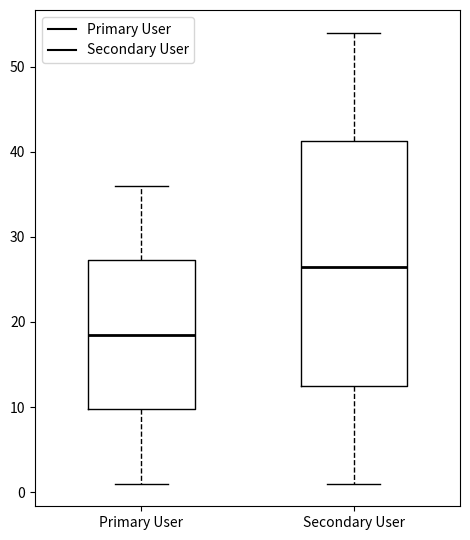

Reading left to right, transcribe this box plot: for each box, give where its median line is, the range the box spans, and where its two whiskers end, as read against the y-axis. The values are not printed on the chart, so give them approximately, as read against the axis.

Primary User: median 19, box 10 to 27, whiskers 1 to 36
Secondary User: median 27, box 13 to 41, whiskers 1 to 54